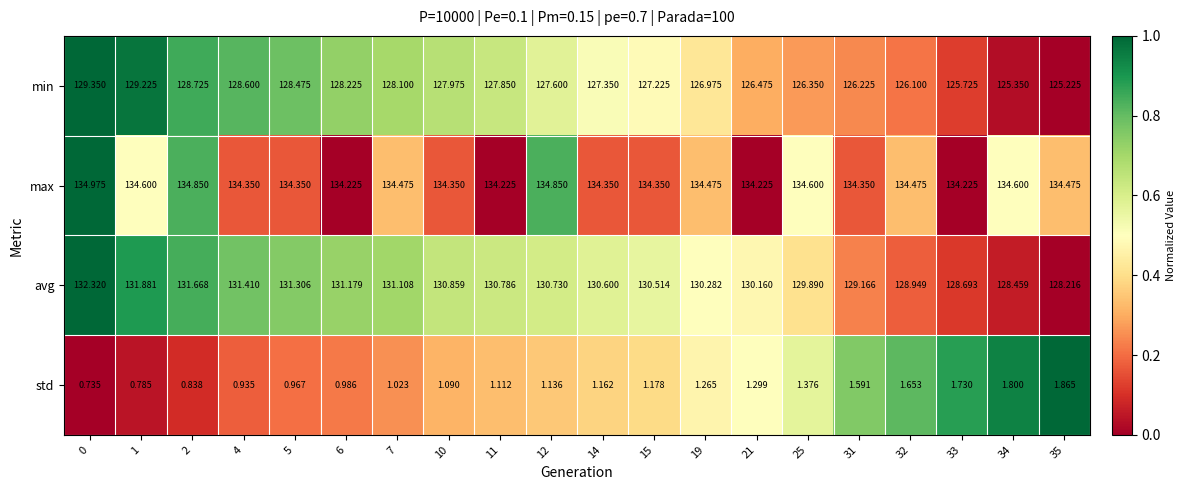

What is the total value across all series at 2?

396.1